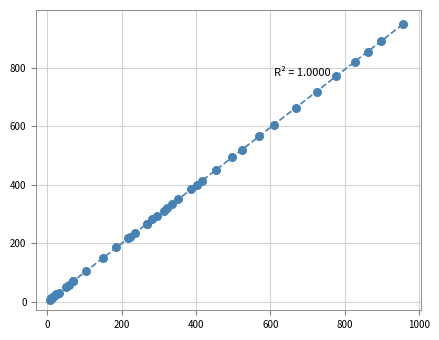

What Y value in the scatter plot is closest to 478?

493